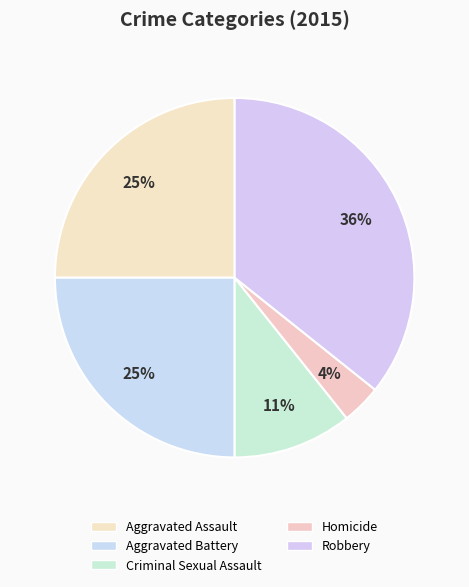

Is there any slice that represents more than half of the pie?

No